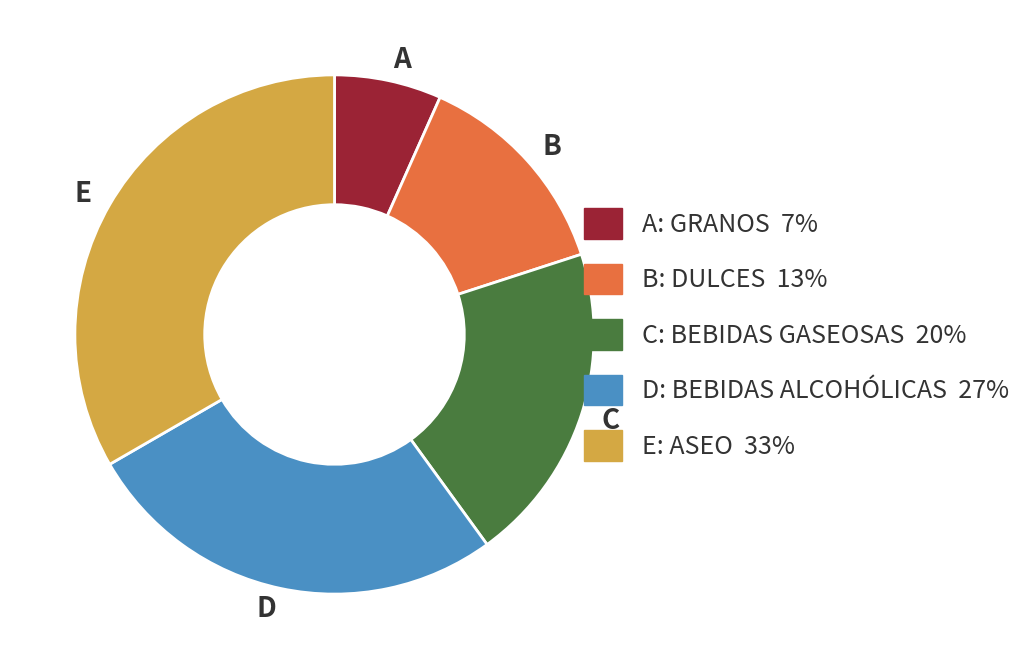

Which category has the smallest portion of the pie?

A